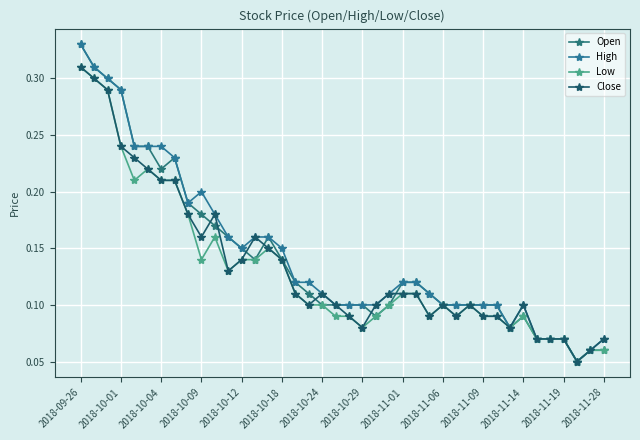

How many series are shown in this chart?

4